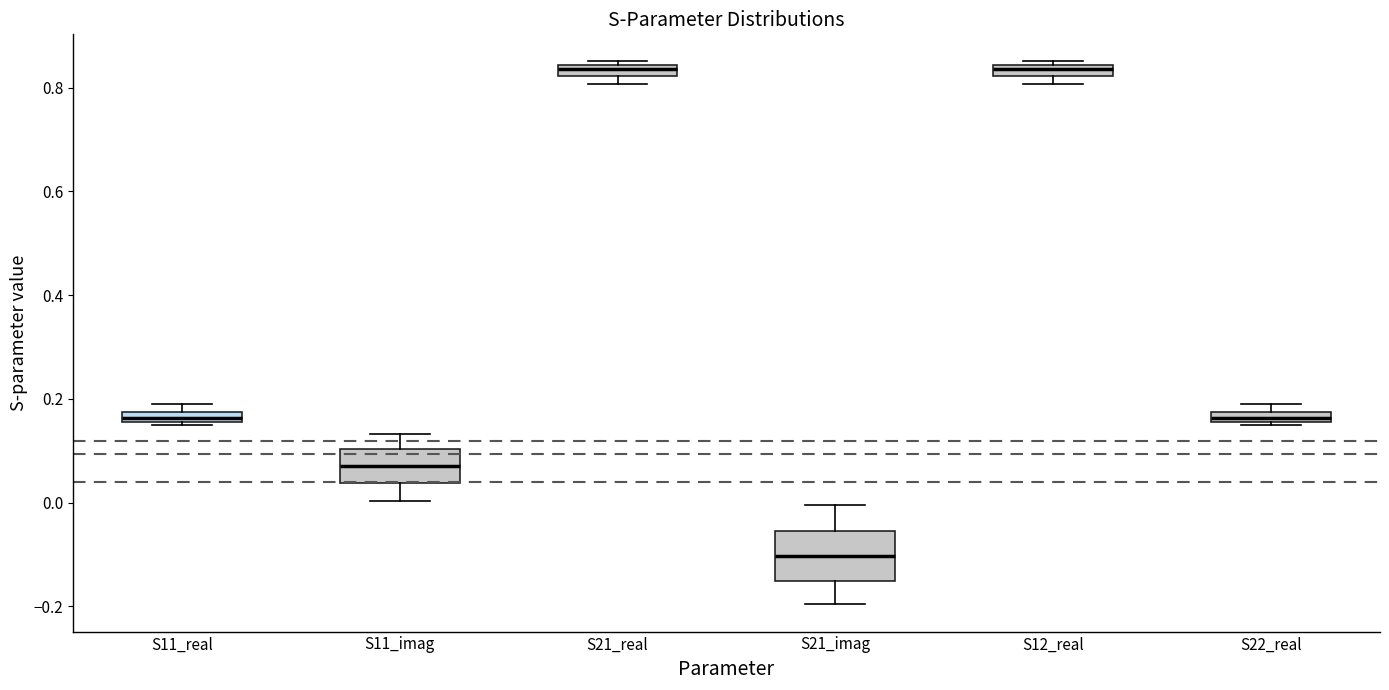

Which box is the tallest, from its lower edge to its upper edge?

S21_imag